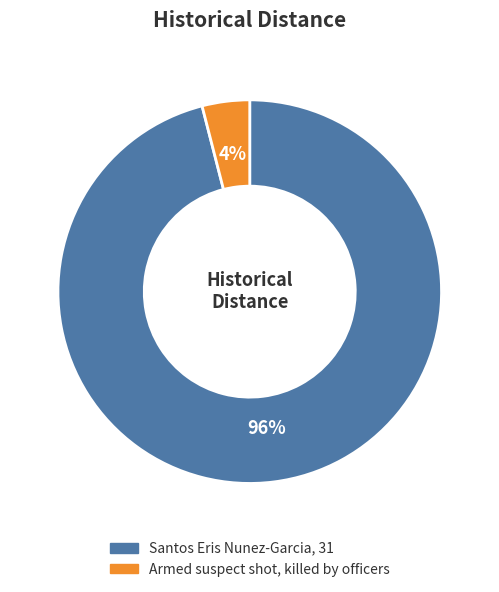

Rank the categories by value from highest to lowest.

Santos Eris Nunez-Garcia, 31, Armed suspect shot, killed by officers